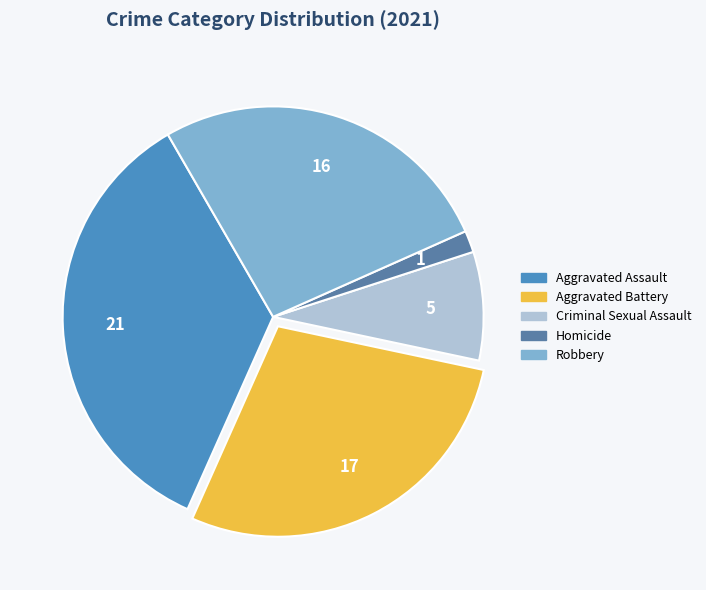

What percentage is NOT represented by Aggravated Assault?

65.0%